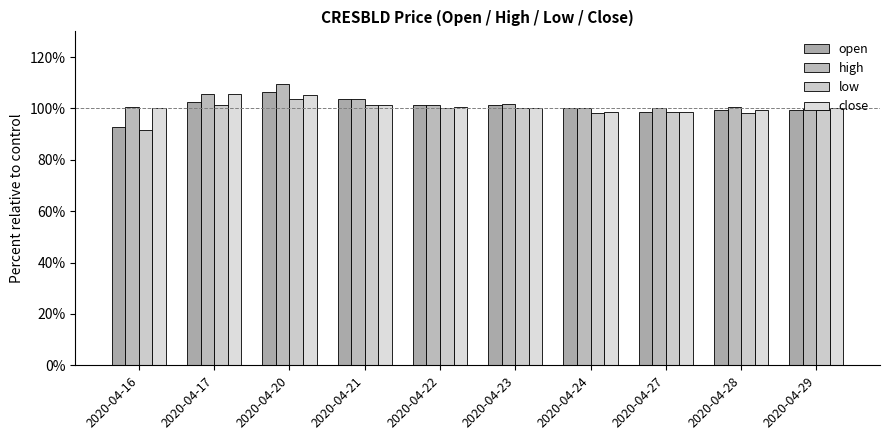

What is the sum of the low values at 2020-04-17 and 2020-04-23?

201.3